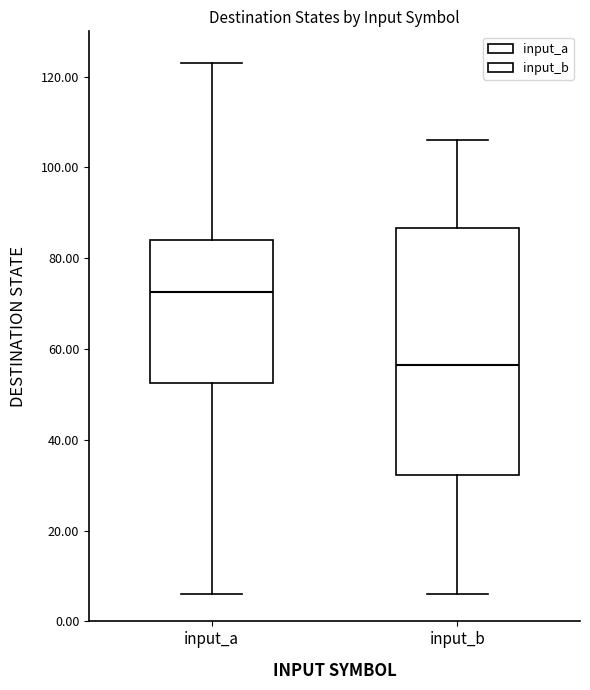

Comparing the boxes themselves (not the whiskers), which one is the tallest?

input_b